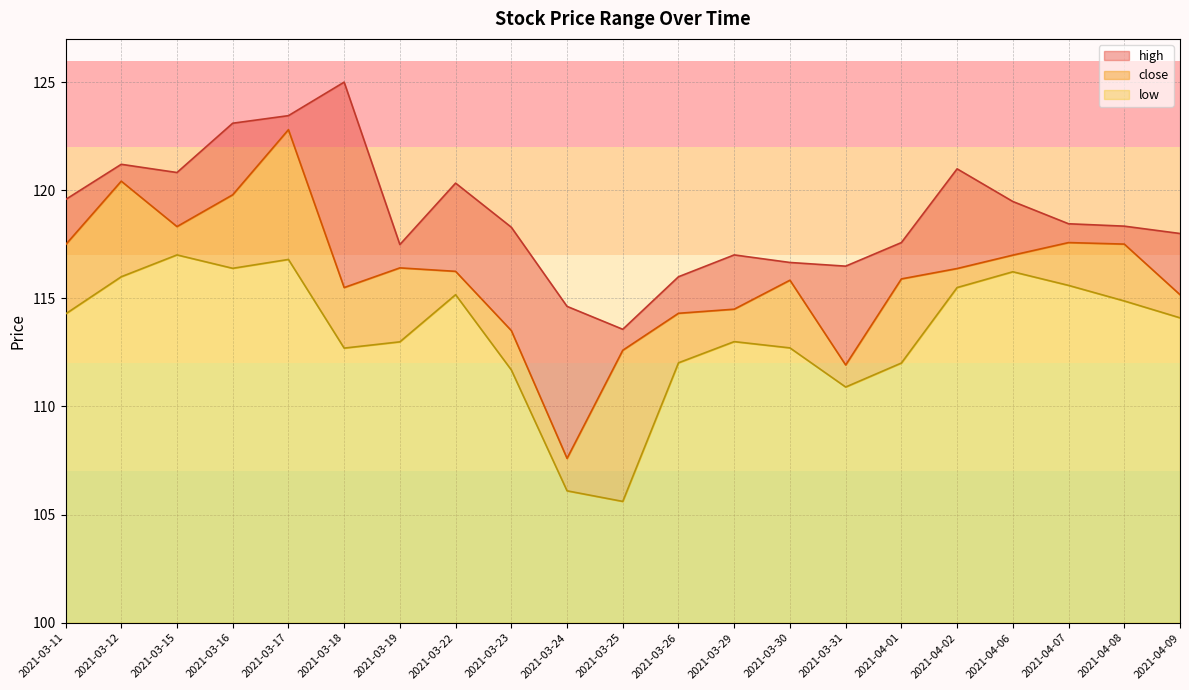

Which series has the largest total across all categories?

high